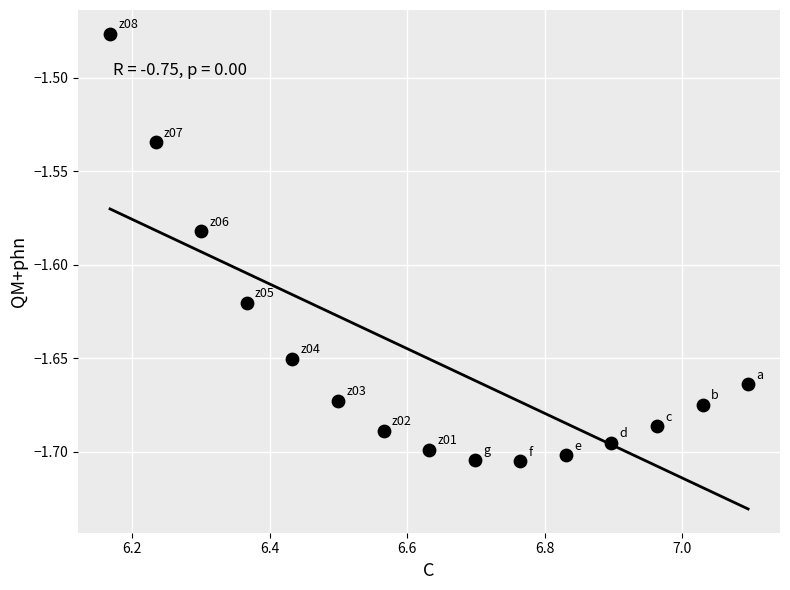

What is the range of X values (max minus min)?

0.9